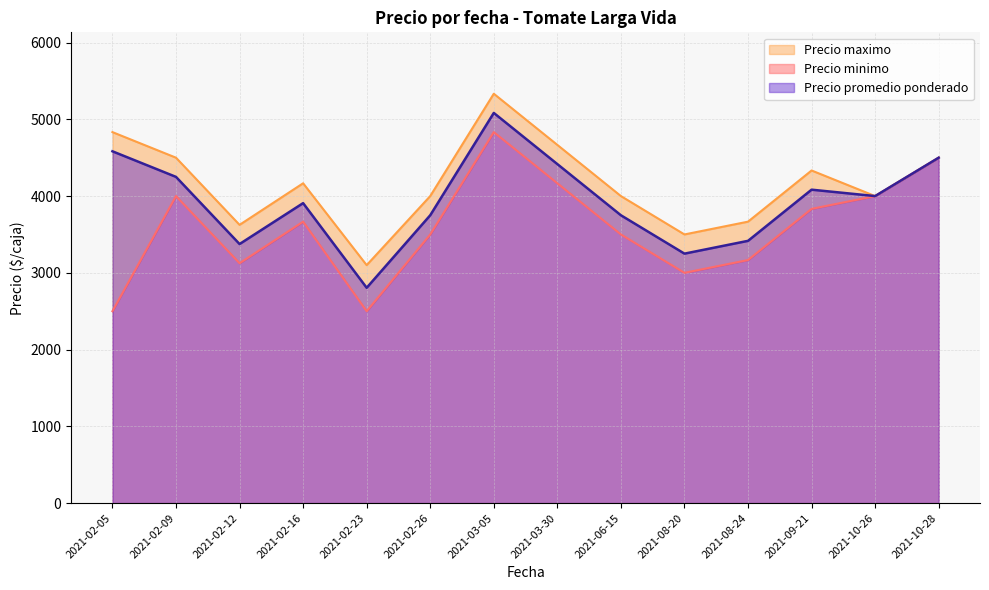

True or false: Precio minimo has more than 1 interior local peaks.

True